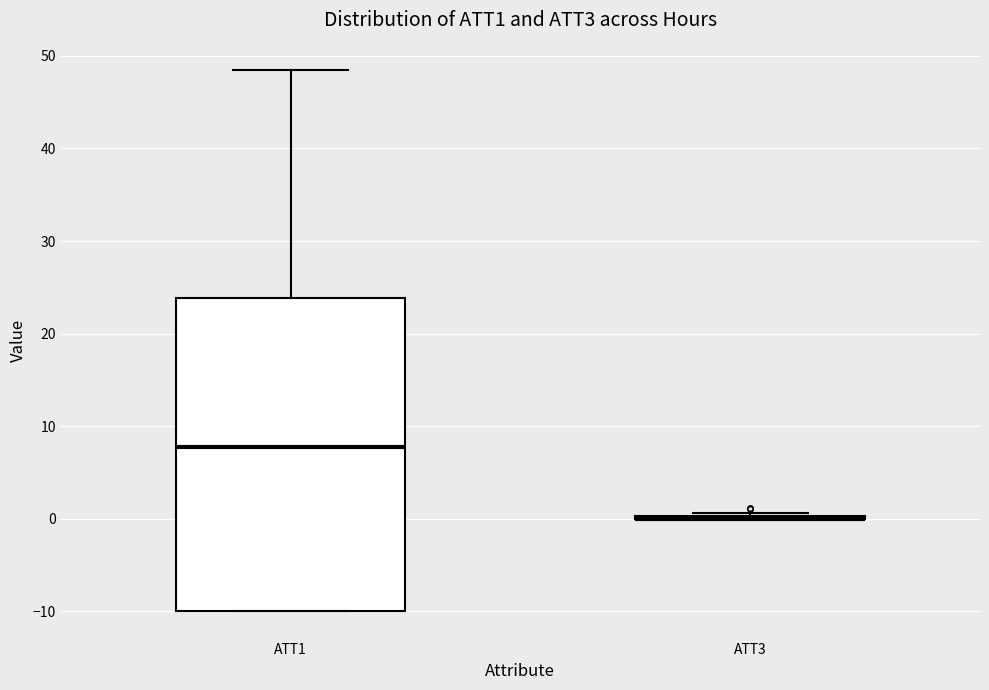

Reading left to right, read every box against the y-axis: the position of its median line, the range the box covers, and the ends of its whiskers. The values are not printed on the chart, so give them approximately, as read against the axis.

ATT1: median 8, box -10 to 24, whiskers -10 to 49
ATT3: box collapsed to a line at 0, whiskers 0 to 1